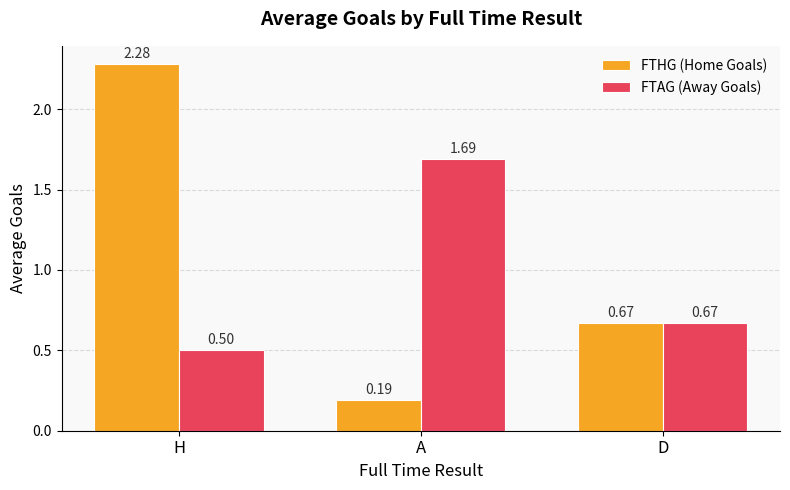

Which category has the highest value across all series?

H